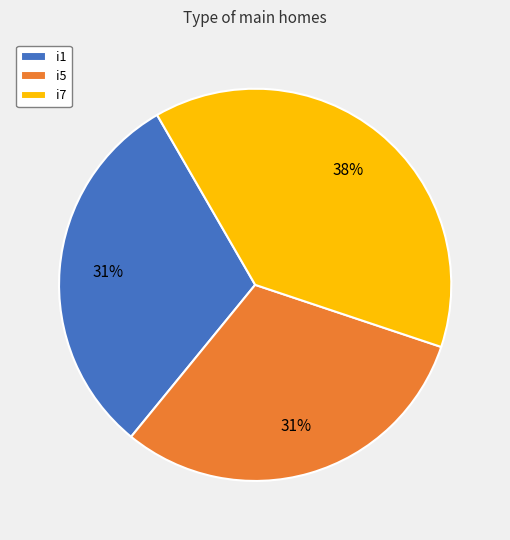

Which category has the biggest portion of the pie?

i7